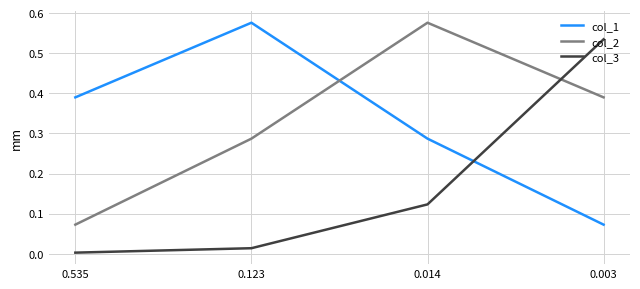

The col_3 series shows 0.2 at 0.014. True or false?

False